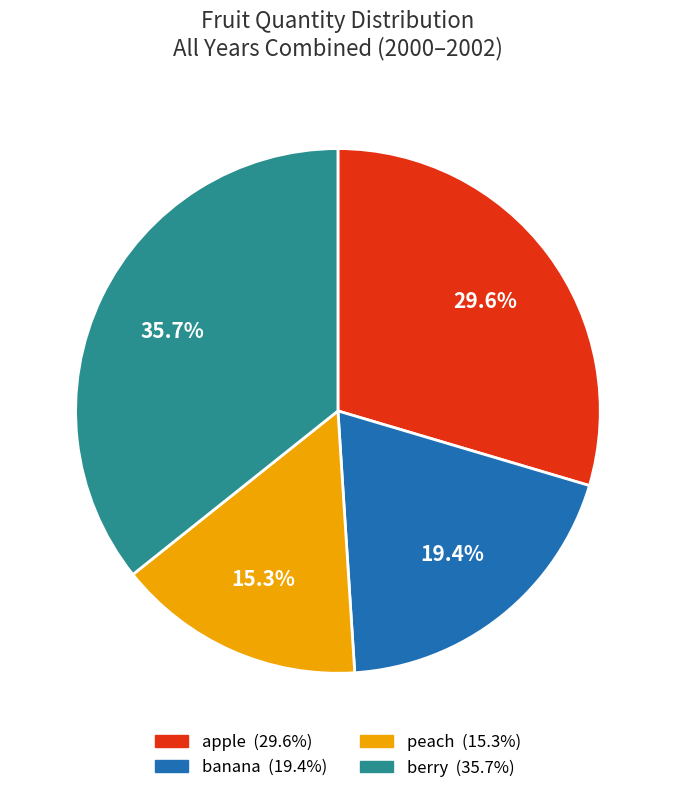

Which category has the biggest portion of the pie?

berry